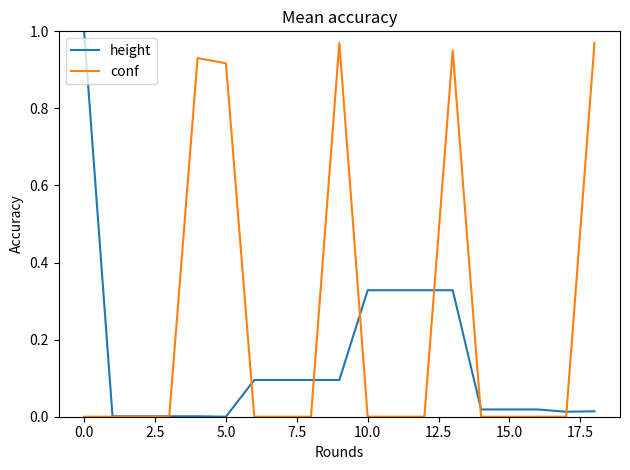

Rank the series by their average value, from lowest to highest.

height, conf